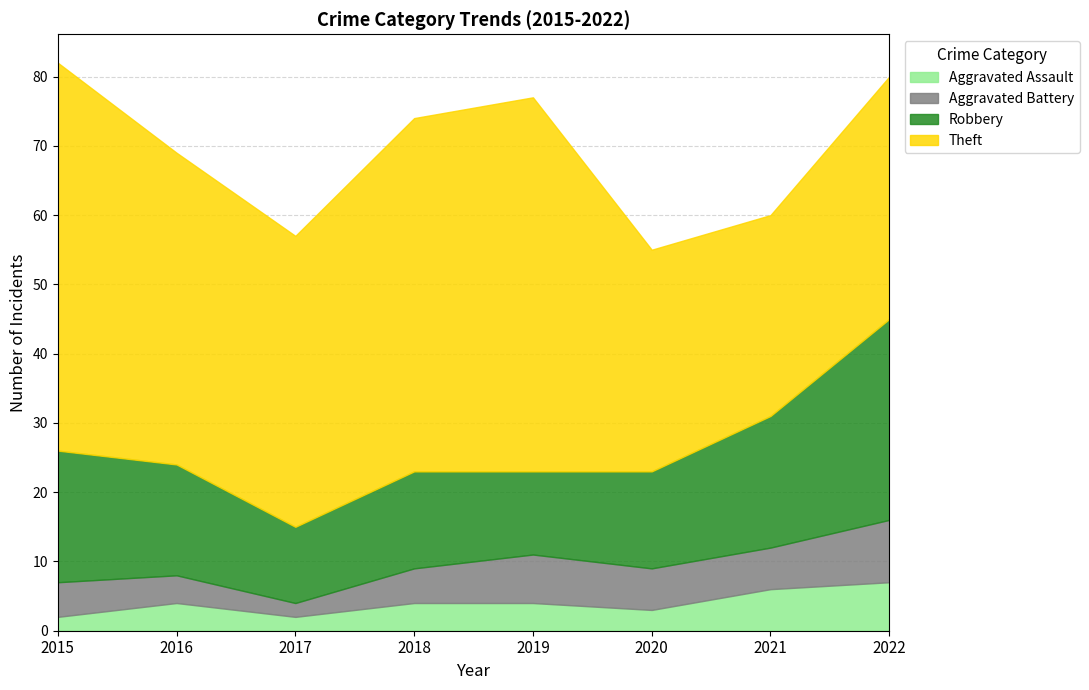

Does the chart have visible grid lines?

Yes